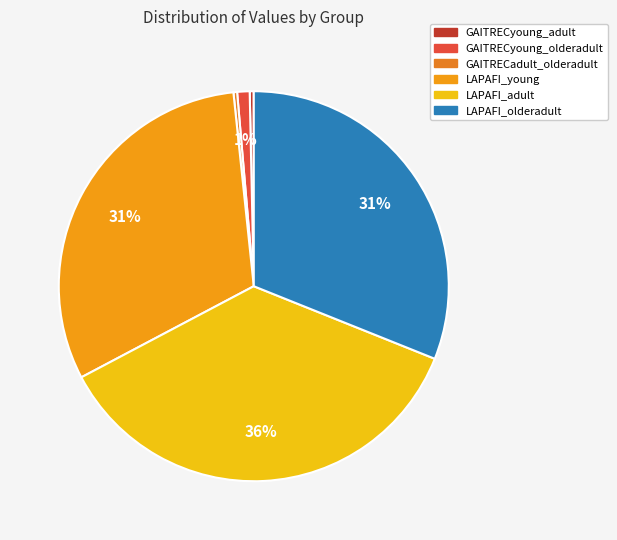

Is there a majority slice in this chart?

No